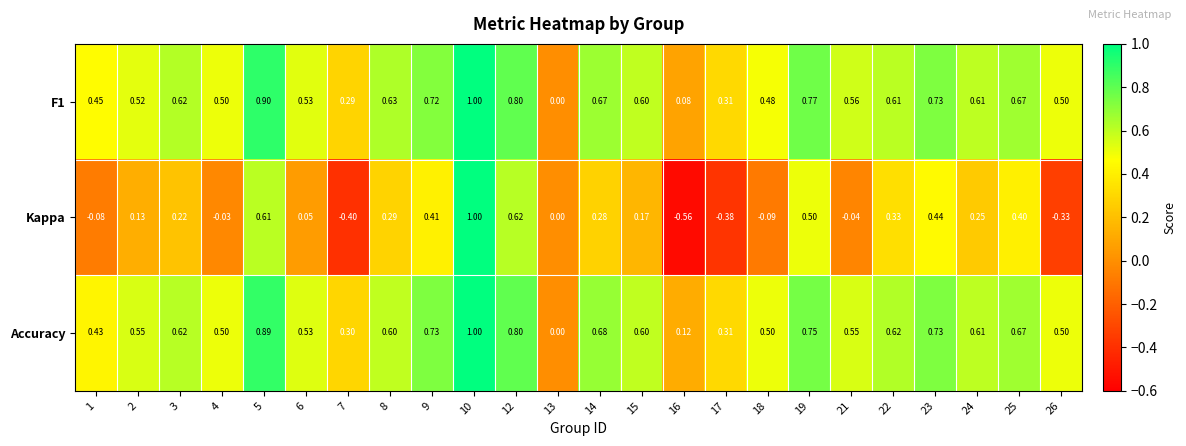

At 2, list the series in order from smallest to largest.

Kappa, F1, Accuracy